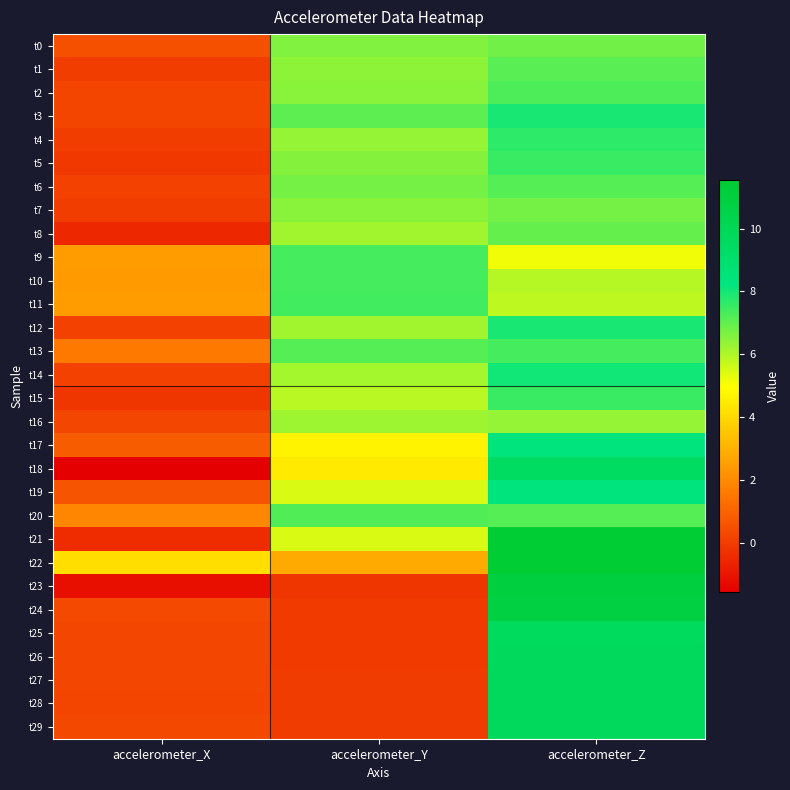

Reading left to right, extract all data points from this chart.

t0: accelerometer_X=0.5	accelerometer_Y=6.6	accelerometer_Z=6.8
t1: accelerometer_X=0.0	accelerometer_Y=6.4	accelerometer_Z=7.1
t2: accelerometer_X=0.2	accelerometer_Y=6.5	accelerometer_Z=7.3
t3: accelerometer_X=0.2	accelerometer_Y=7.1	accelerometer_Z=7.9
t4: accelerometer_X=0.0	accelerometer_Y=6.4	accelerometer_Z=7.7
t5: accelerometer_X=-0.1	accelerometer_Y=6.5	accelerometer_Z=7.5
t6: accelerometer_X=0.1	accelerometer_Y=6.8	accelerometer_Z=7.2
t7: accelerometer_X=0.1	accelerometer_Y=6.5	accelerometer_Z=6.7
t8: accelerometer_X=-0.5	accelerometer_Y=6.2	accelerometer_Z=7.0
t9: accelerometer_X=2.4	accelerometer_Y=7.4	accelerometer_Z=5.2
t10: accelerometer_X=2.4	accelerometer_Y=7.4	accelerometer_Z=5.9
t11: accelerometer_X=2.5	accelerometer_Y=7.4	accelerometer_Z=5.8
t12: accelerometer_X=0.2	accelerometer_Y=6.2	accelerometer_Z=7.9
t13: accelerometer_X=1.6	accelerometer_Y=7.1	accelerometer_Z=7.4
t14: accelerometer_X=0.1	accelerometer_Y=6.1	accelerometer_Z=8.0
t15: accelerometer_X=-0.2	accelerometer_Y=5.9	accelerometer_Z=7.5
t16: accelerometer_X=0.3	accelerometer_Y=6.2	accelerometer_Z=6.4
t17: accelerometer_X=0.8	accelerometer_Y=4.7	accelerometer_Z=8.3
t18: accelerometer_X=-1.6	accelerometer_Y=4.4	accelerometer_Z=9.5
t19: accelerometer_X=0.6	accelerometer_Y=5.5	accelerometer_Z=8.3
t20: accelerometer_X=1.9	accelerometer_Y=7.2	accelerometer_Z=7.2
t21: accelerometer_X=-0.4	accelerometer_Y=5.4	accelerometer_Z=11.5
t22: accelerometer_X=4.1	accelerometer_Y=2.8	accelerometer_Z=11.5
t23: accelerometer_X=-1.2	accelerometer_Y=-0.2	accelerometer_Z=11.0
t24: accelerometer_X=0.3	accelerometer_Y=-0.1	accelerometer_Z=10.9
t25: accelerometer_X=0.2	accelerometer_Y=-0.0	accelerometer_Z=9.7
t26: accelerometer_X=0.3	accelerometer_Y=-0.1	accelerometer_Z=9.8
t27: accelerometer_X=0.2	accelerometer_Y=-0.0	accelerometer_Z=9.8
t28: accelerometer_X=0.2	accelerometer_Y=-0.0	accelerometer_Z=9.8
t29: accelerometer_X=0.3	accelerometer_Y=-0.0	accelerometer_Z=9.7